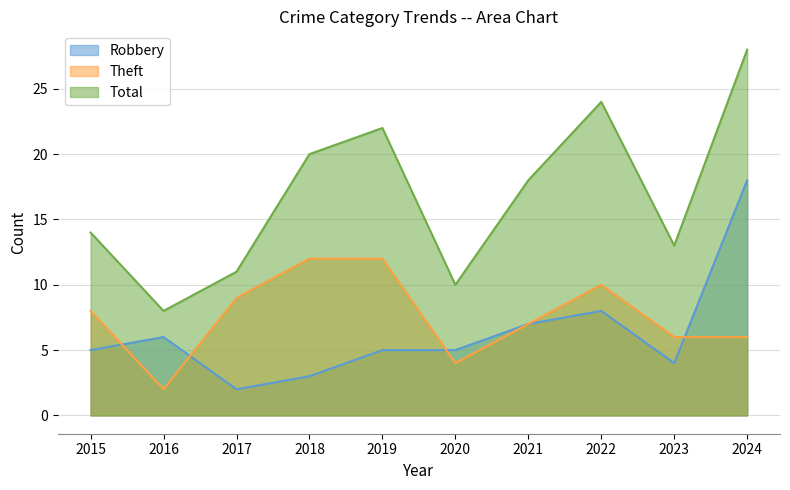

Rank the categories by Total value from highest to lowest.

2024, 2022, 2019, 2018, 2021, 2015, 2023, 2017, 2020, 2016